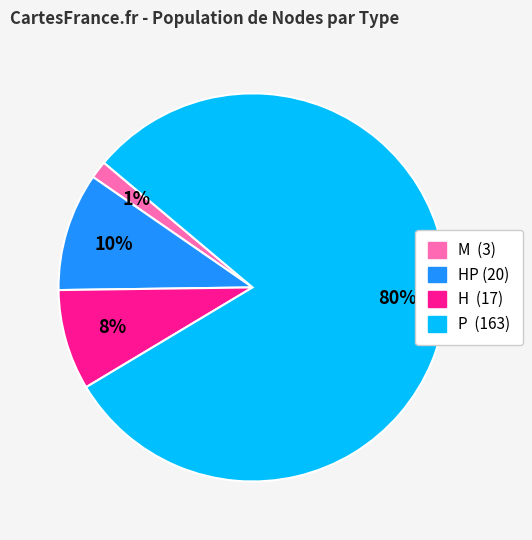

Is there any slice that represents more than half of the pie?

Yes